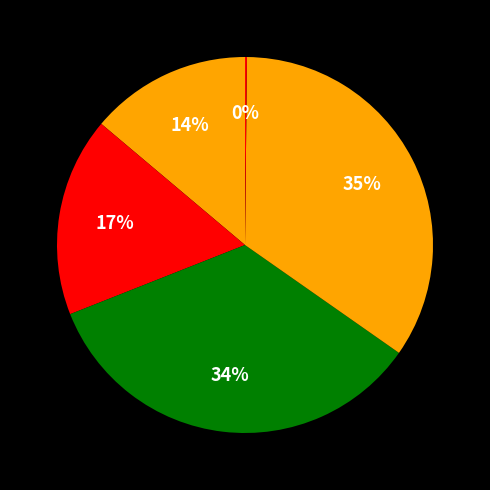

Count the number of slices in the pie.

5